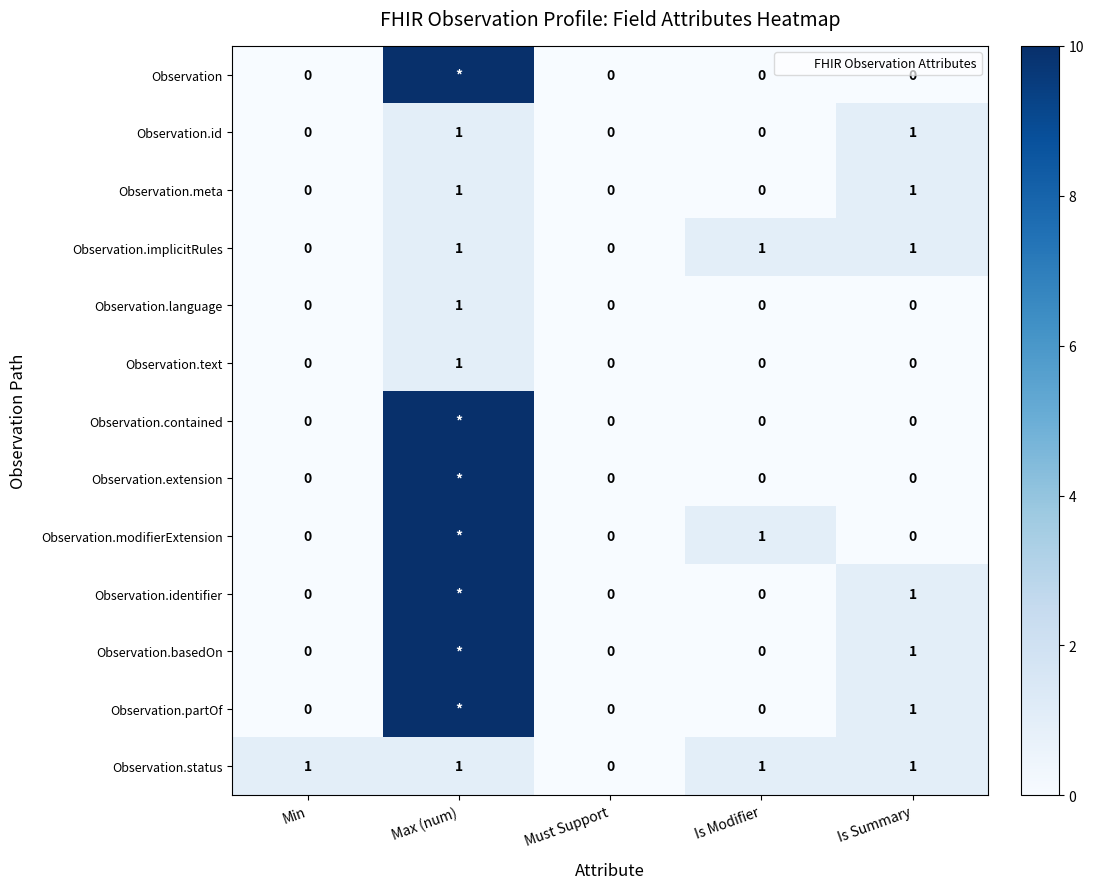

Between Max (num) and Must Support, which is larger?

Max (num)